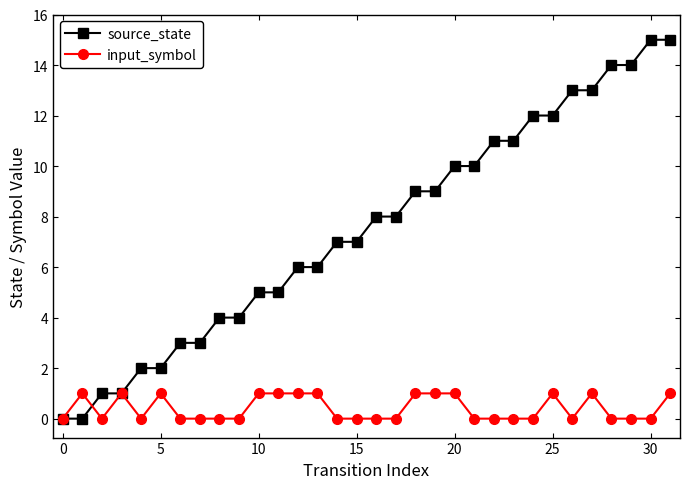

Rank the series by their average value, from lowest to highest.

input_symbol, source_state